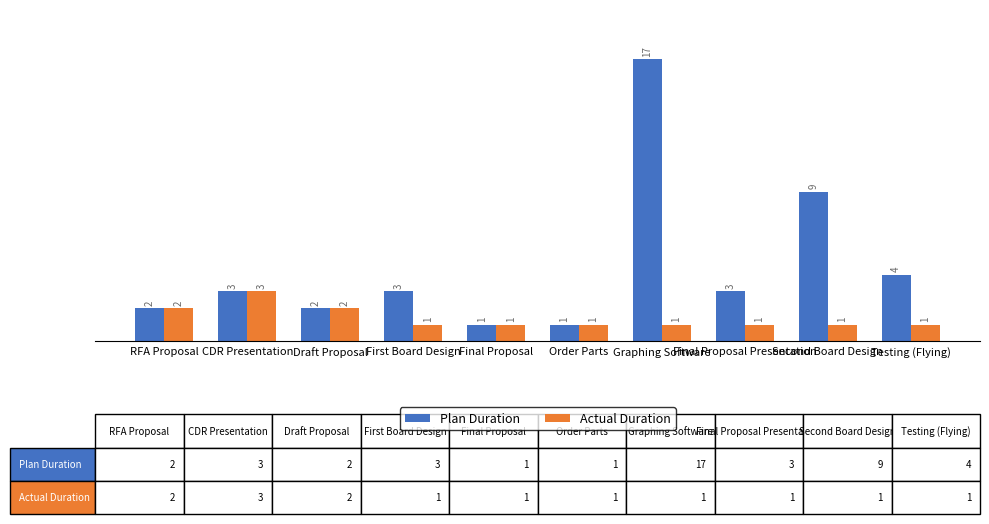

What is the highest value of the Actual Duration series?

3